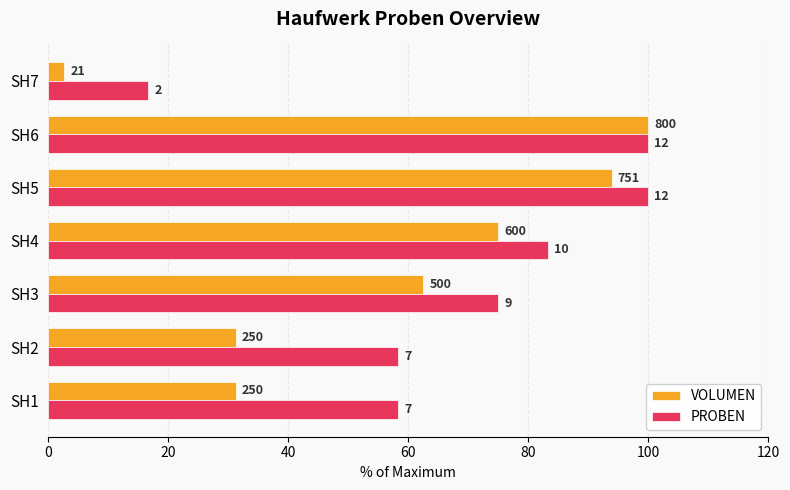

What is the value of the PROBEN bar at the 3rd from the left?

75.0